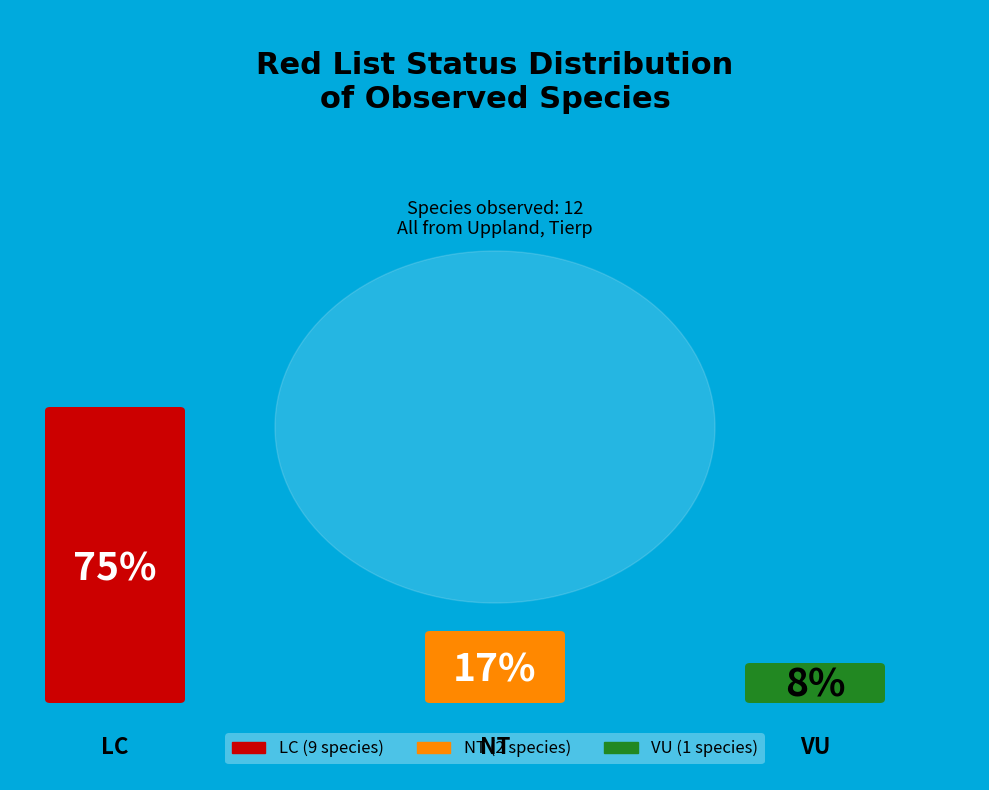

Which category has the biggest portion of the pie?

Rödlistade LC